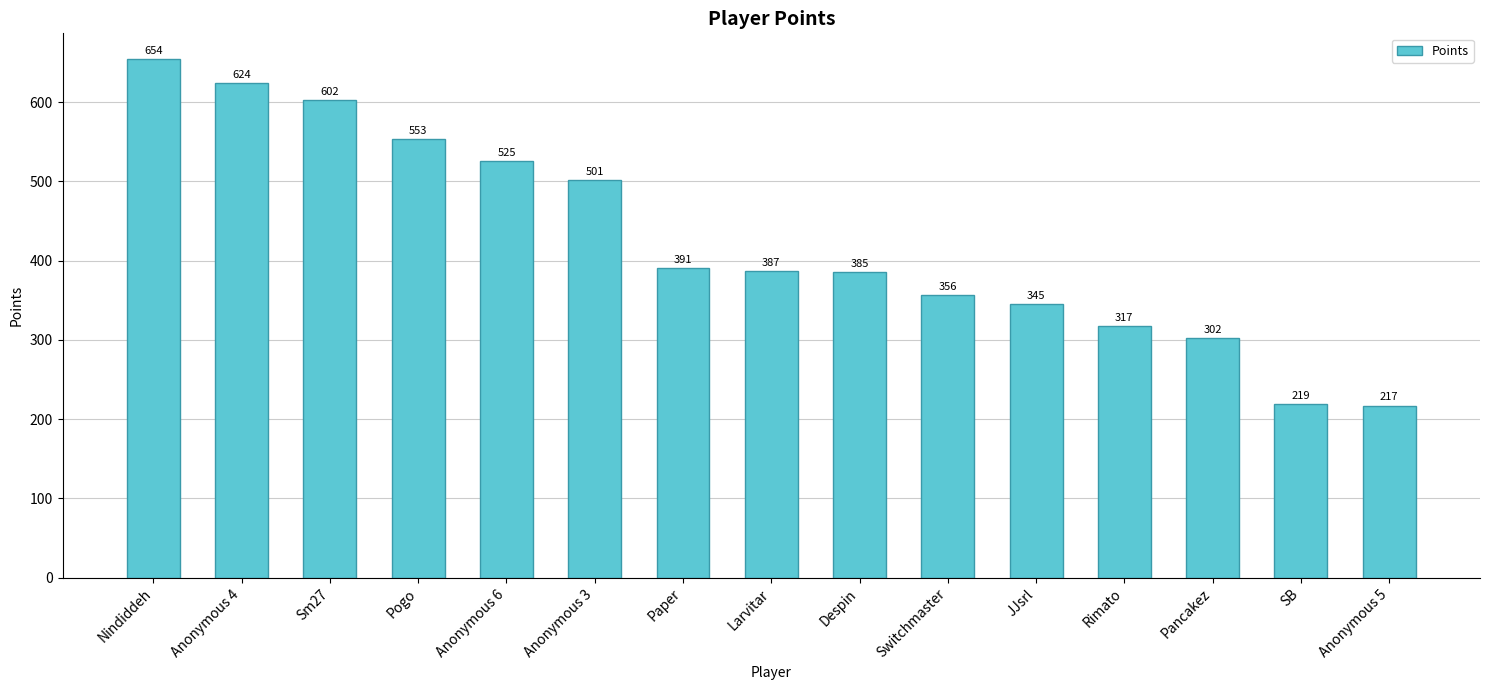

What is the label of the 5th bar from the left?

Anonymous 6